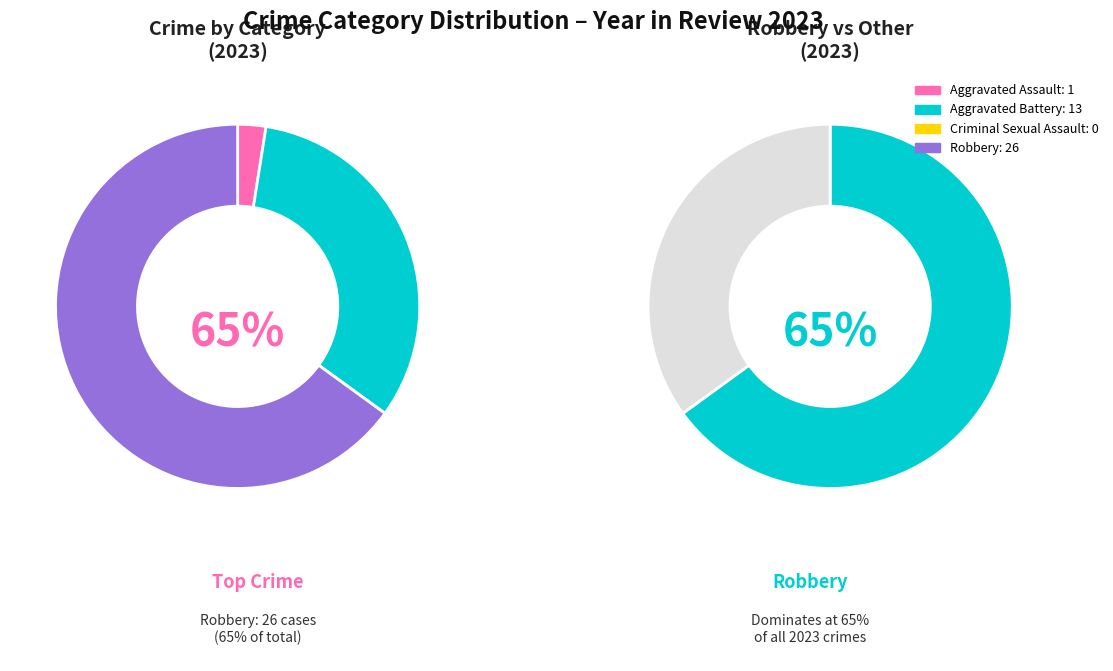

To the nearest percent, what is the average slice percentage?

25%